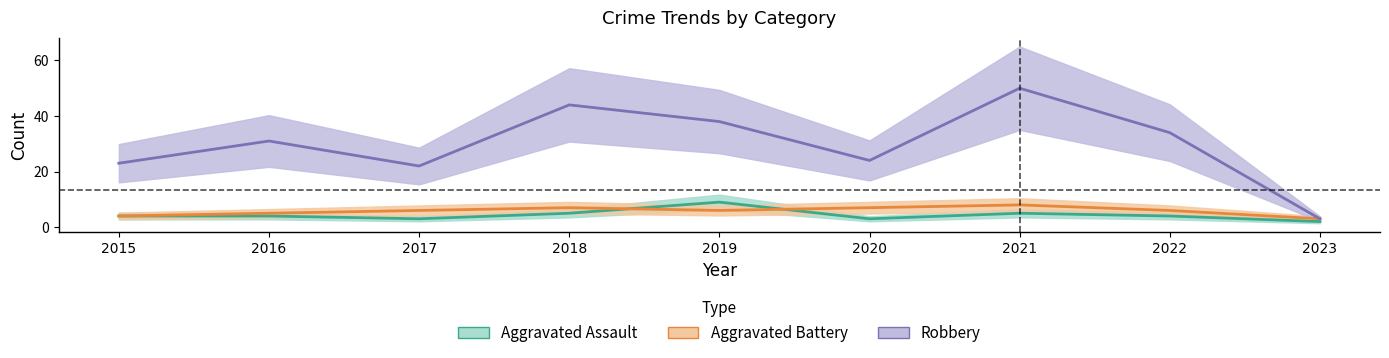

Which series has the largest total across all categories?

Robbery